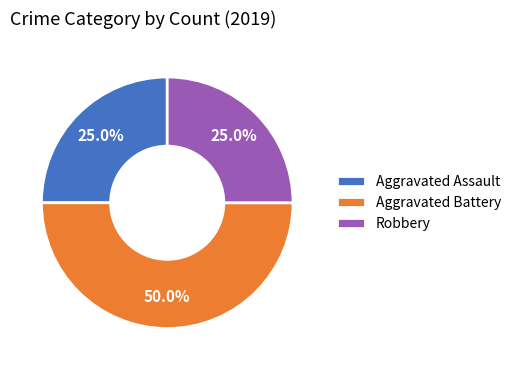

Is it true that Aggravated Battery is 41% of the pie?

False